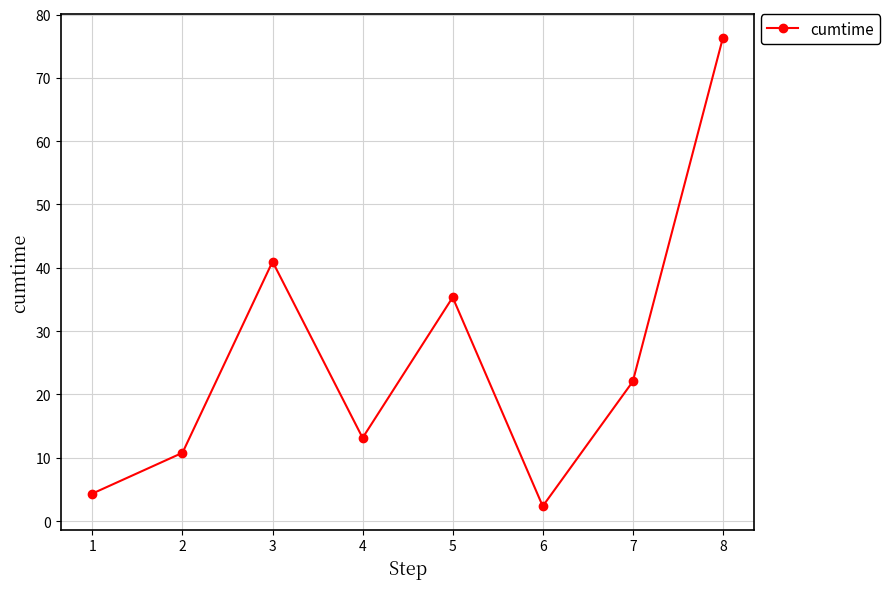

What is the smallest value displayed?

2.3